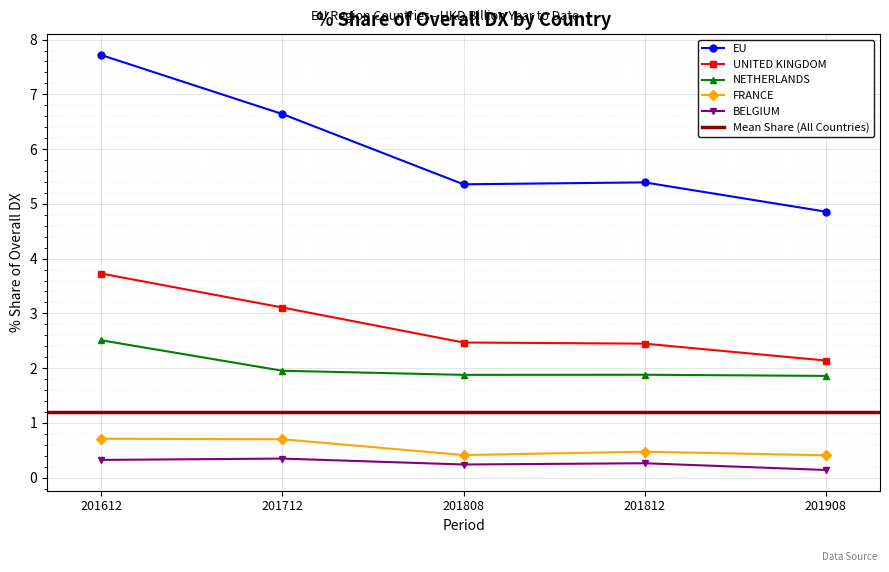

What is the difference between the maximum and minimum values in the 201908_% Share series?

4.8